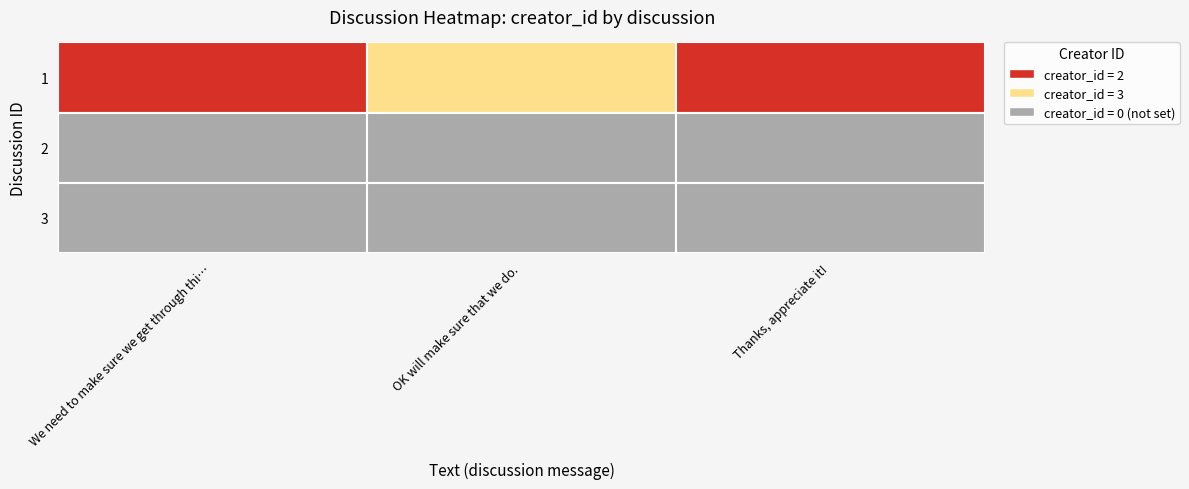

Is the value of 1 at 1 greater than the value of 3 at 0?

Yes